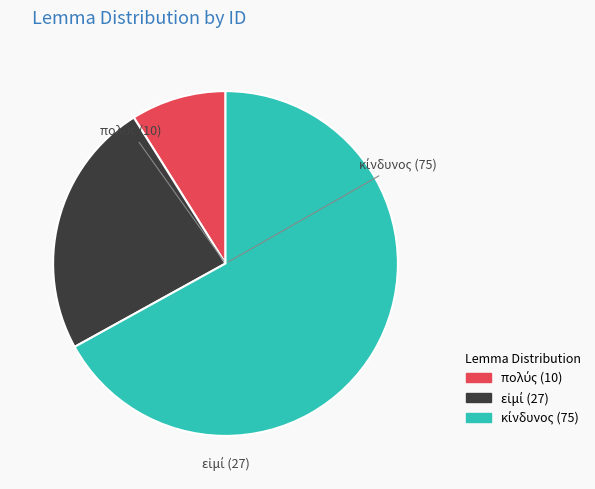

Is there any slice that represents more than half of the pie?

Yes